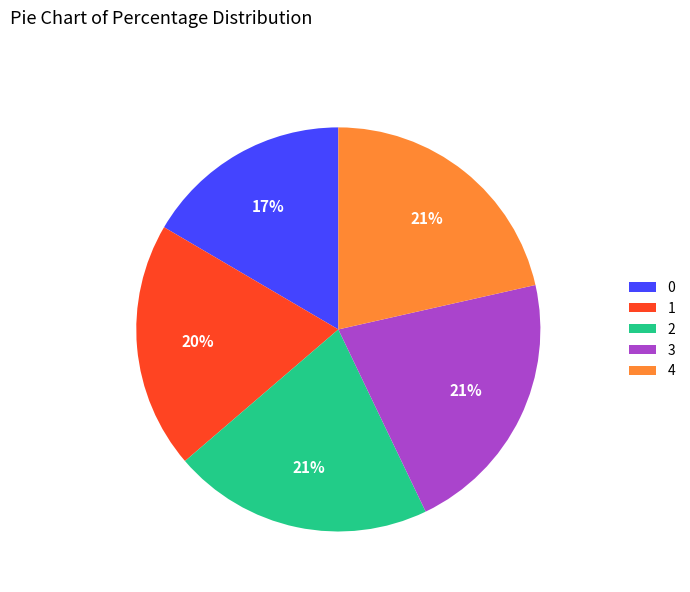

Which has a higher value, 4 or 1?

4